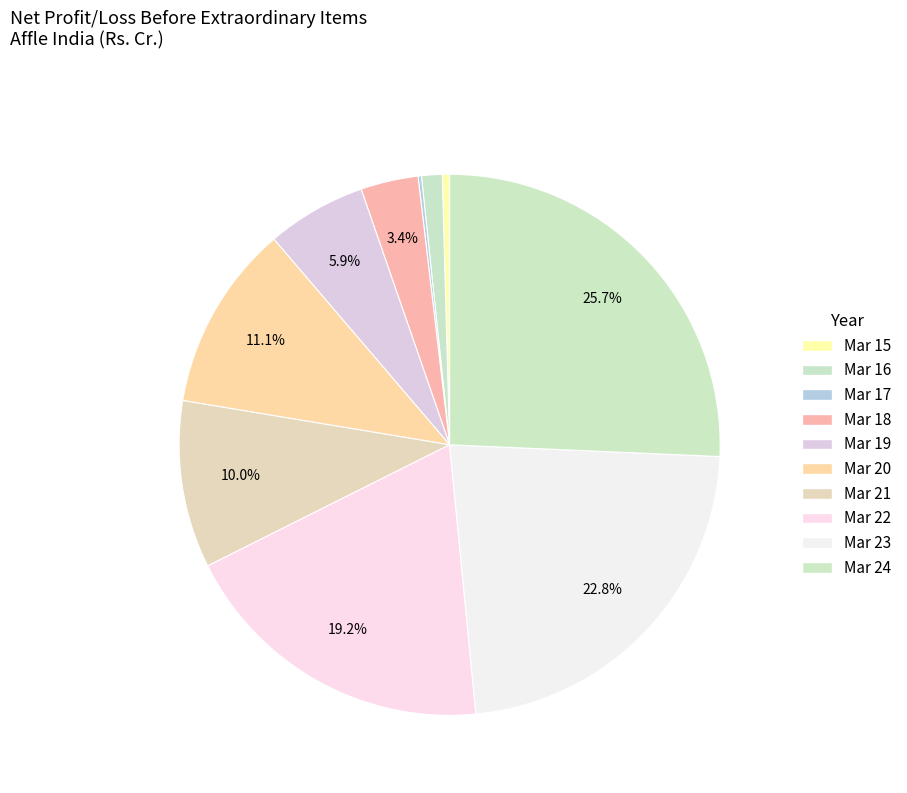

What is the ratio of the value at Mar 24 to the value at Mar 16?

20.9